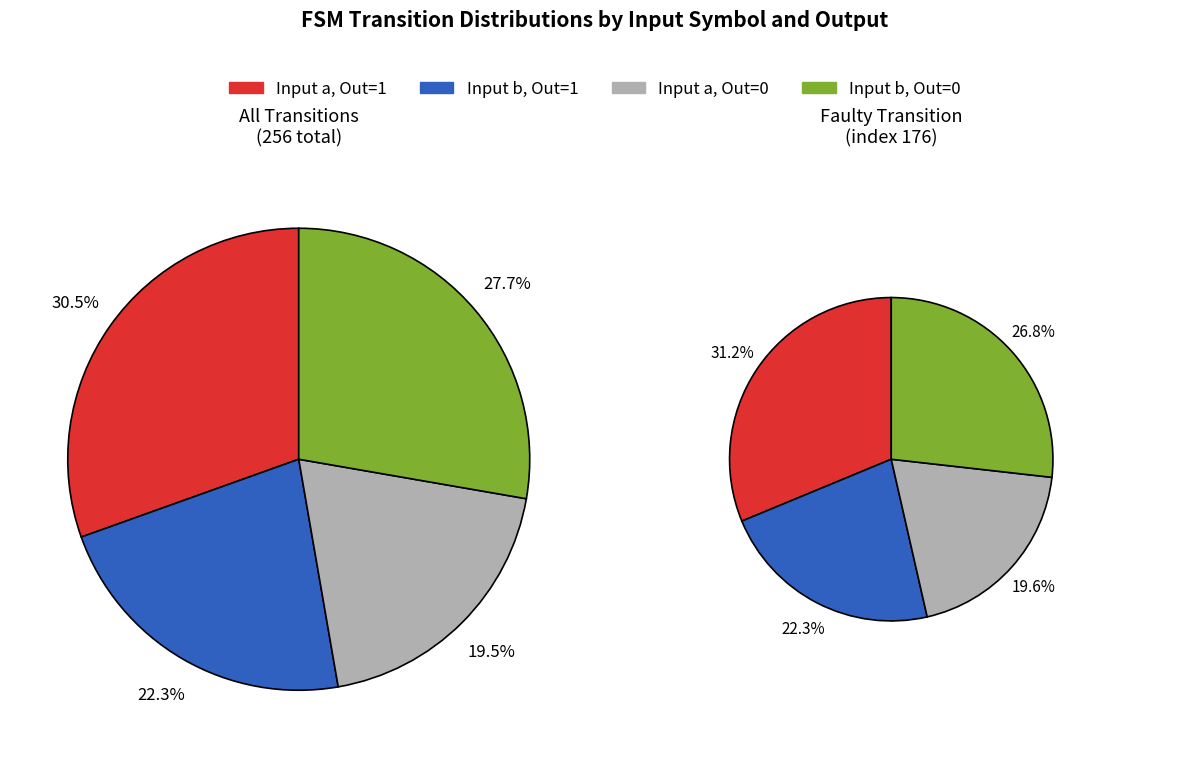

The 0 slice represents 30% of the pie. True or false?

False